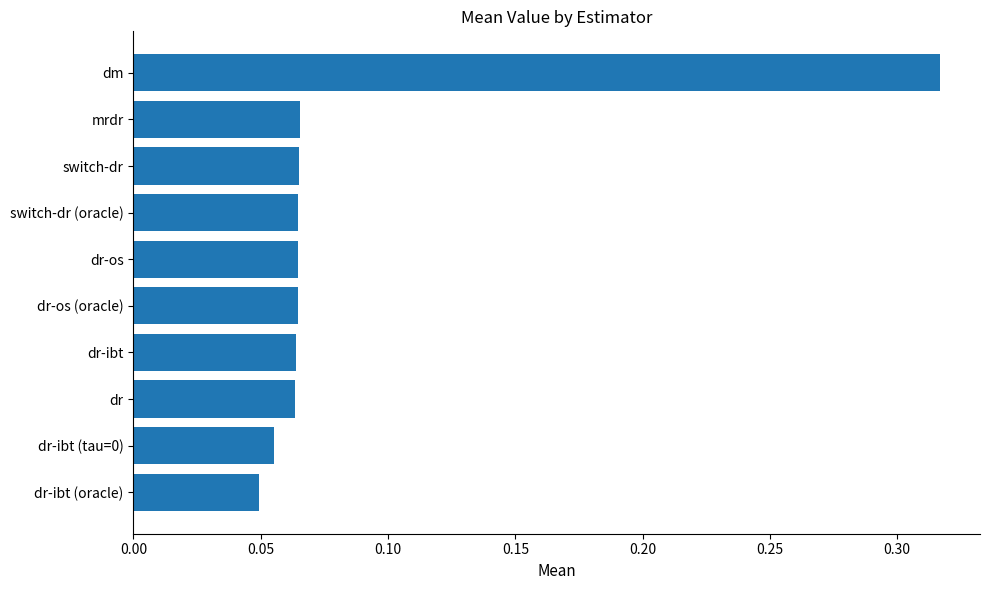

What is the change in value from dr-os to dm?

+0.3